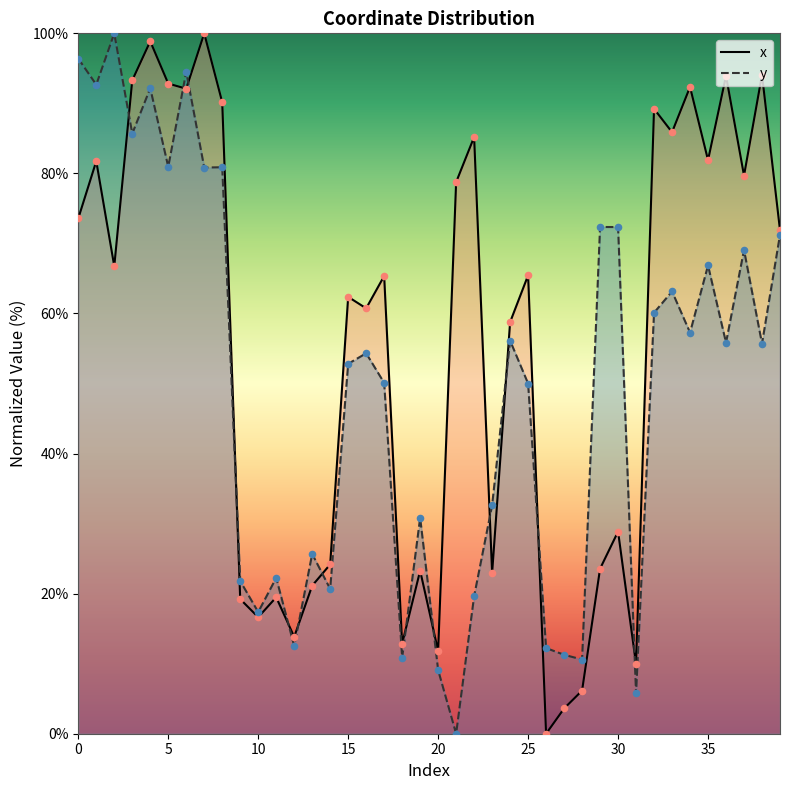

At how many categories does at least one series exceed 7?

40